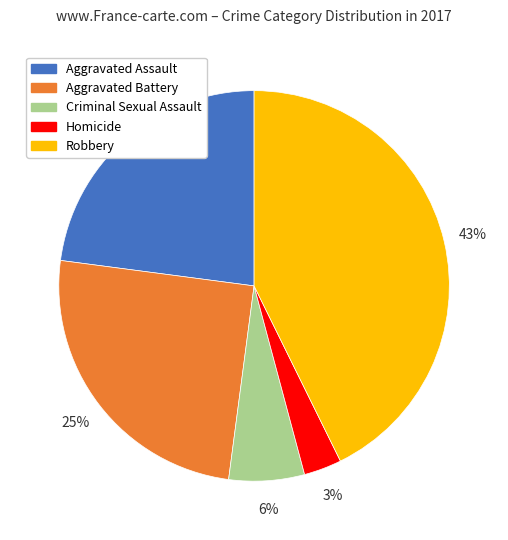

Does Criminal Sexual Assault represent more than half of the total?

No